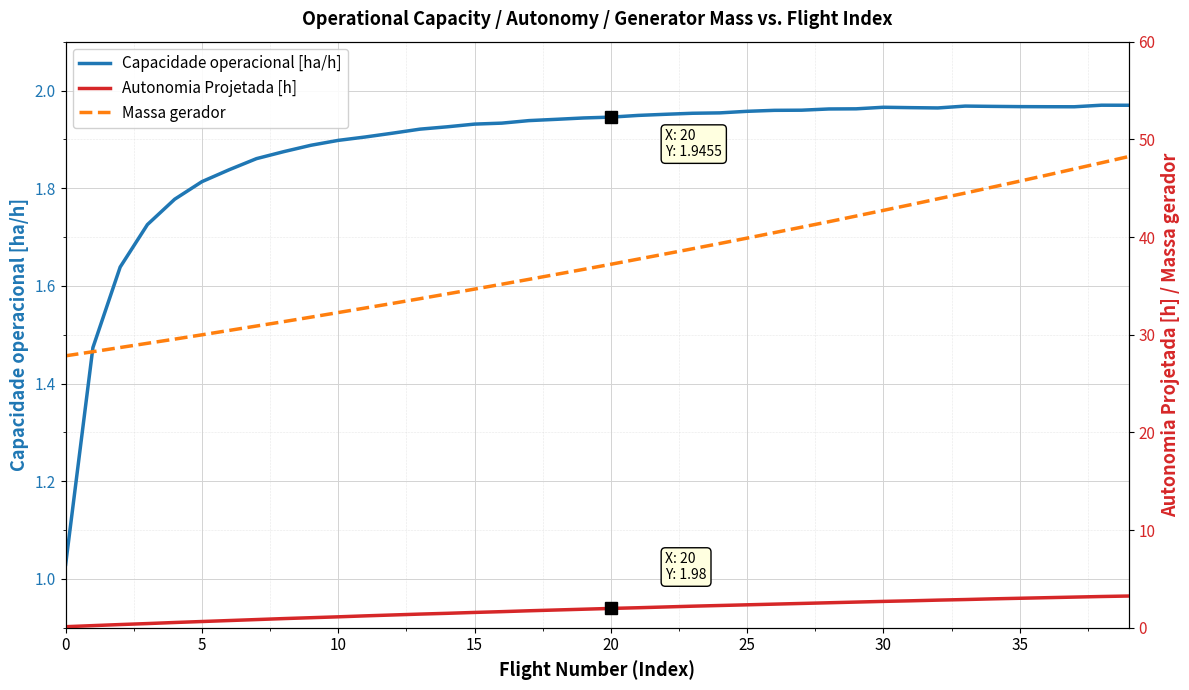

True or false: Massa gerador and Capacidade operacional [ha/h] intersect in this chart.

False